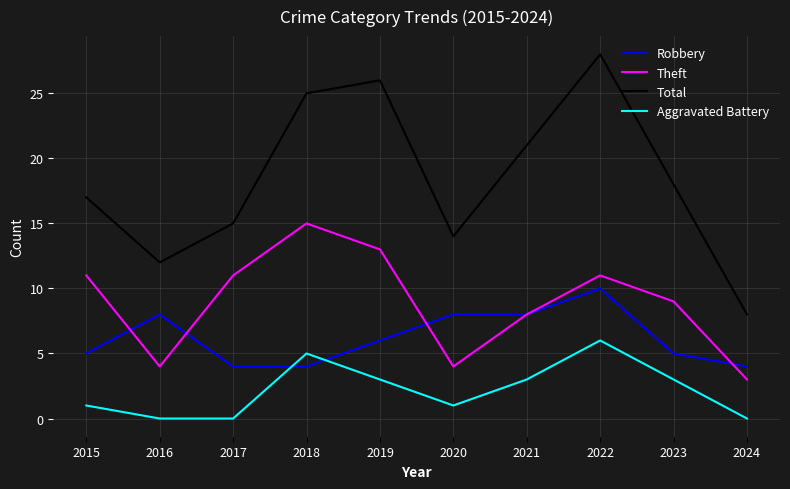

The value of Aggravated Battery at 2023 is 3. True or false?

True